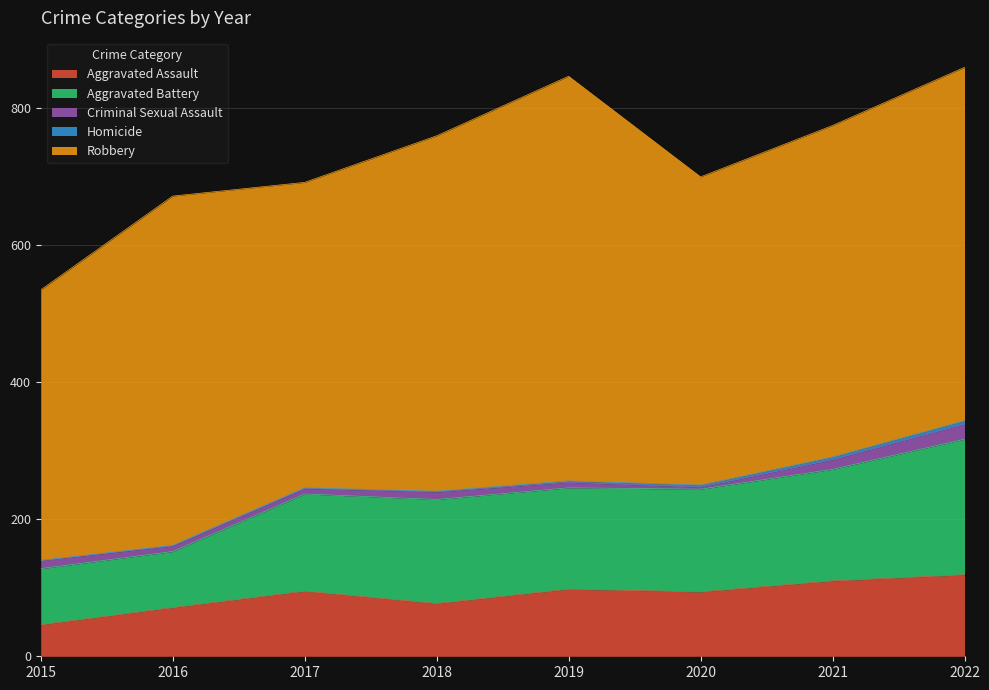

True or false: Homicide and Robbery cross at least once.

False